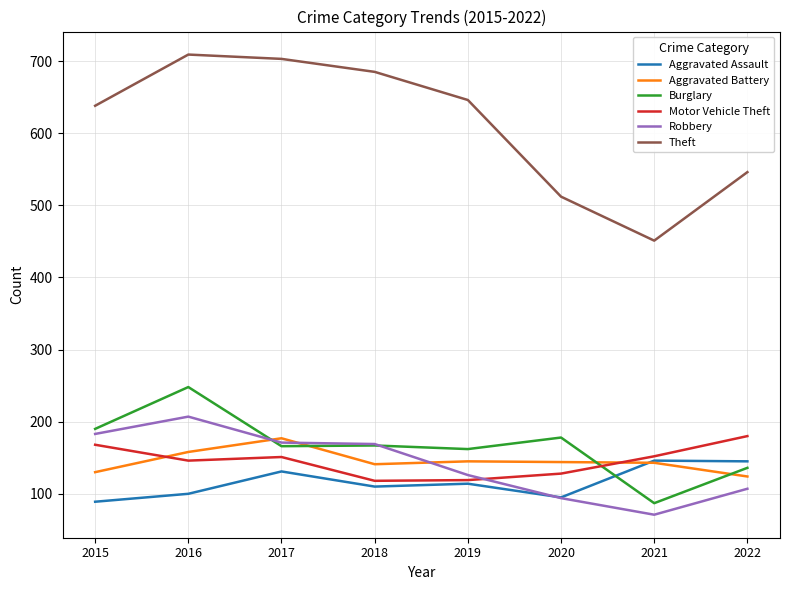

What is the sum of all Motor Vehicle Theft values?

1162